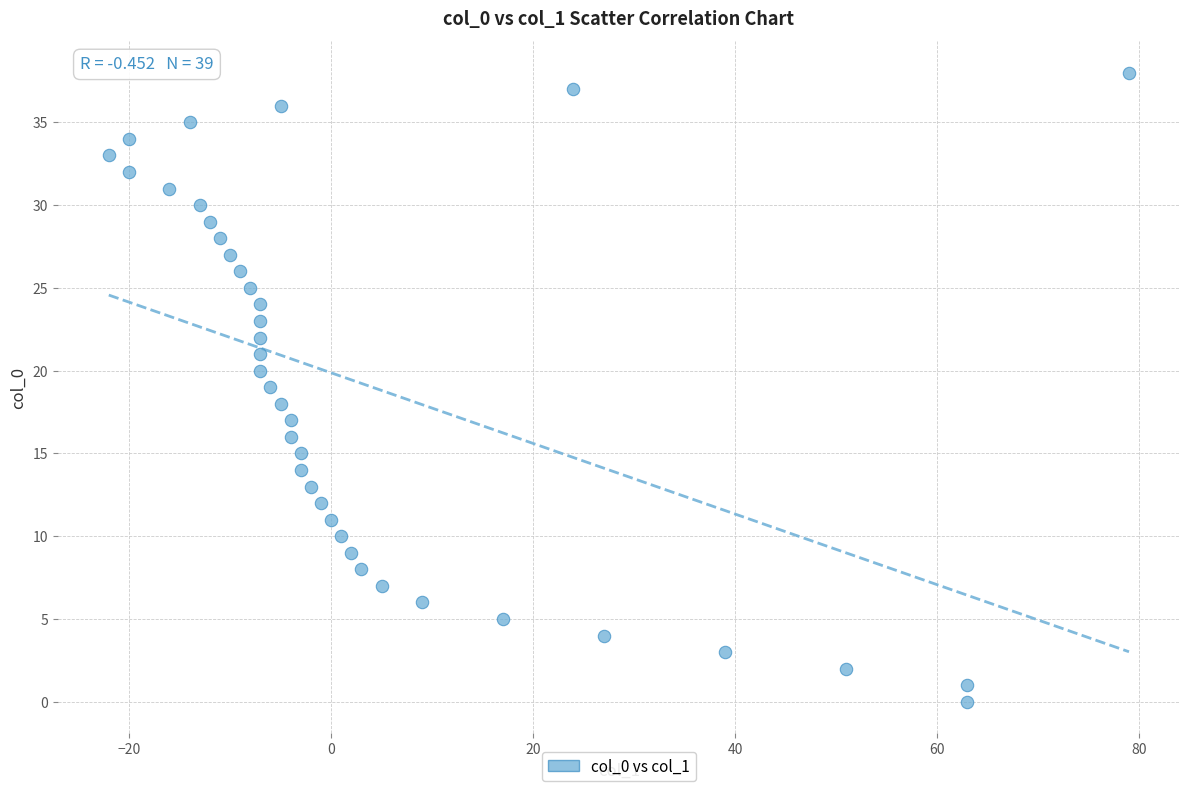

What is the range of X values (max minus min)?

101